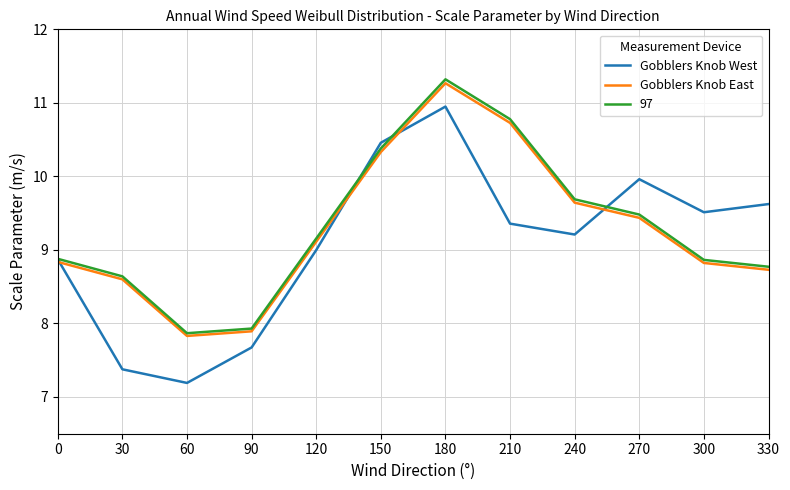

True or false: Gobblers Knob West has a value of 9.2 at 240.

True